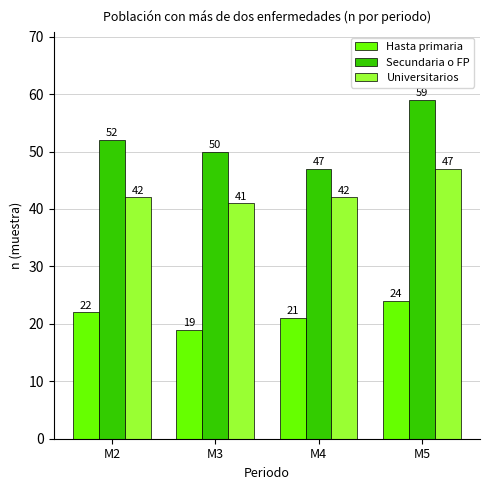

What are all the series names shown in the legend?

Hasta primaria, Secundaria o FP, Universitarios